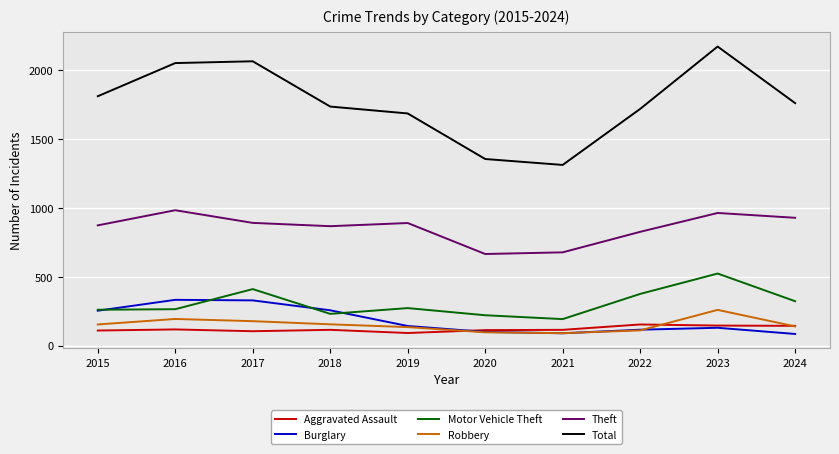

True or false: Motor Vehicle Theft and Aggravated Assault intersect in this chart.

False